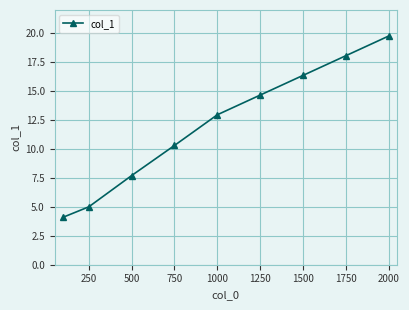

True or false: there are more than 1 points higher than both neighbors.

False